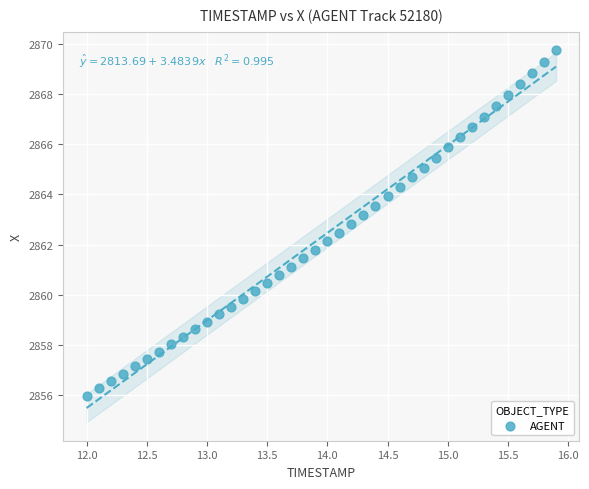

What is the range of X values (max minus min)?

3.9